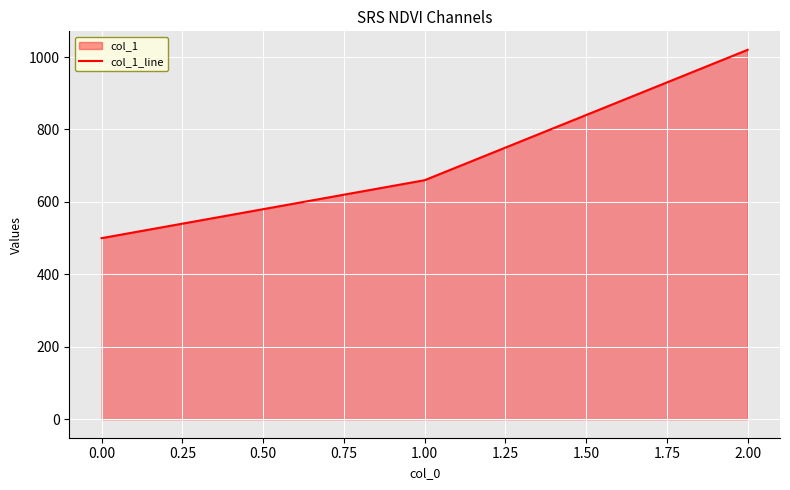

What is the greatest value displayed?

1020